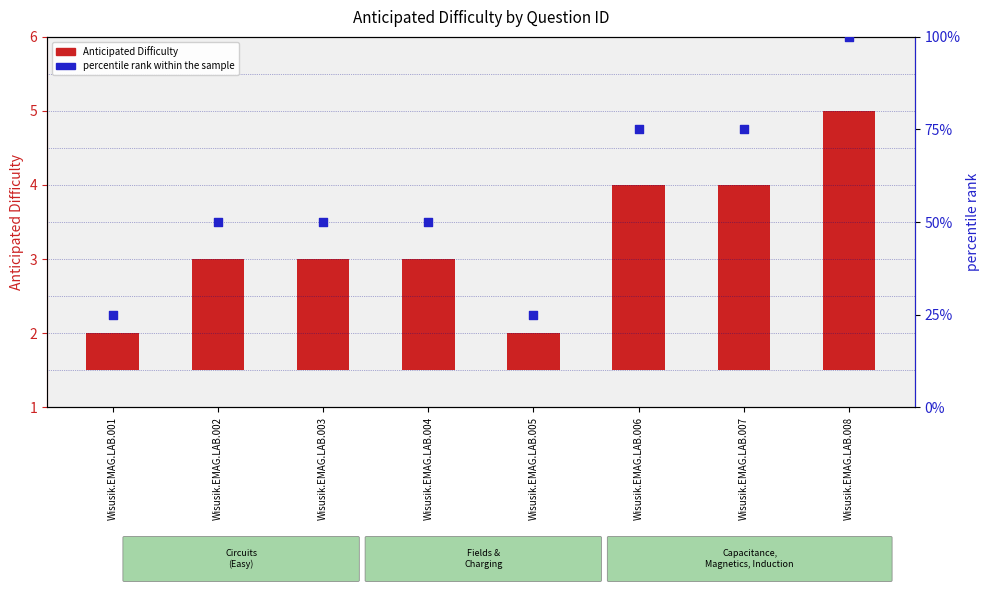

Which series has the largest Y range (max minus min)?

percentile rank within the sample